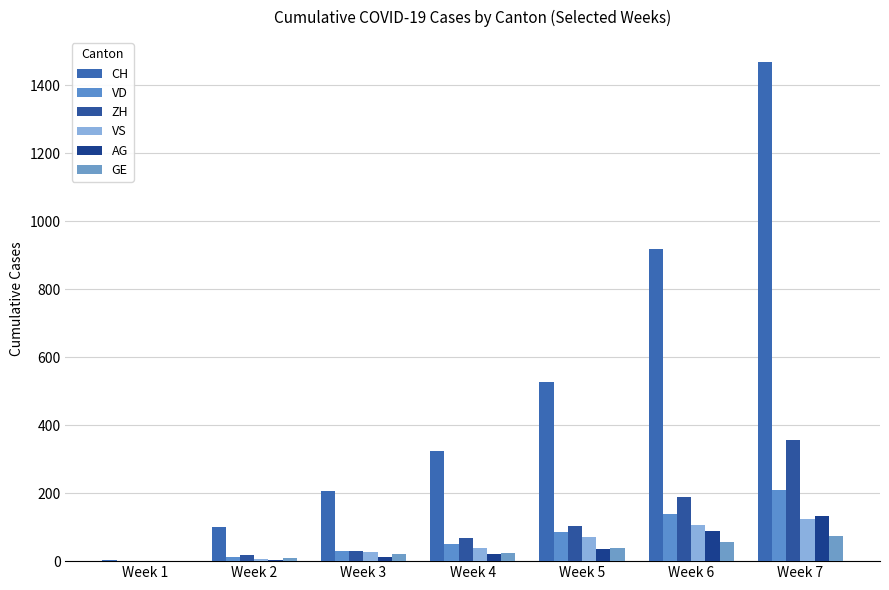

At which label does CH first exceed 325?

Week 5